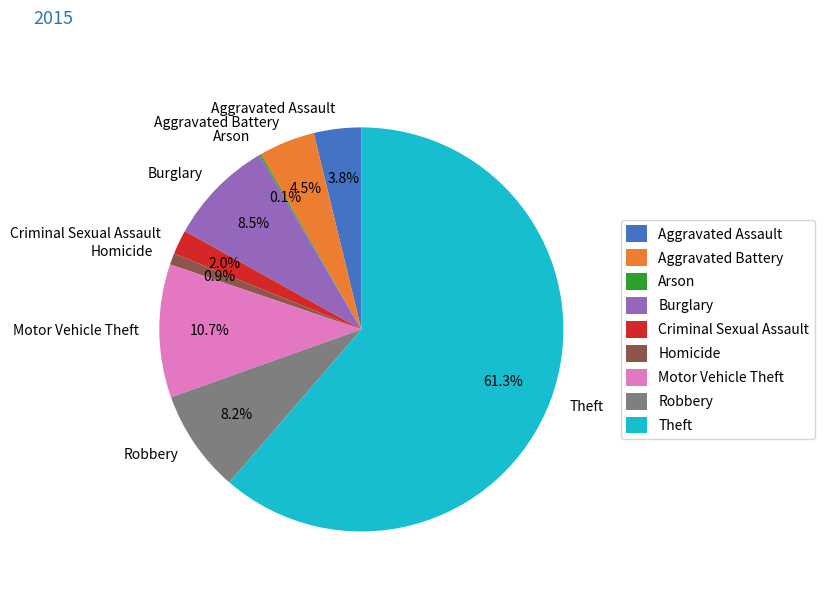

What percentage is the Theft slice, to the nearest percent?

61%